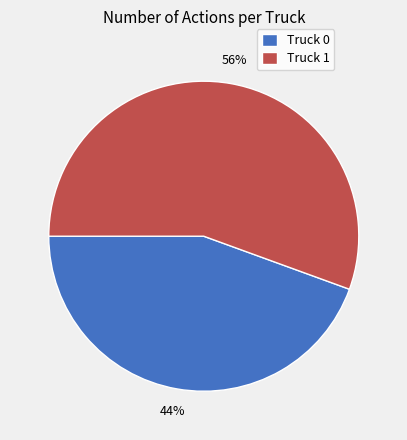

Is it true that Truck 0 is 44% of the pie?

True